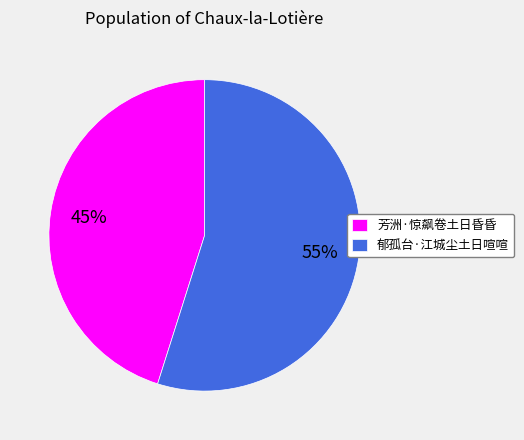

To the nearest percent, what is the combined percentage of 郁孤台·江城尘土日喧喧 and 芳洲·惊飙卷土日昏昏?

100%